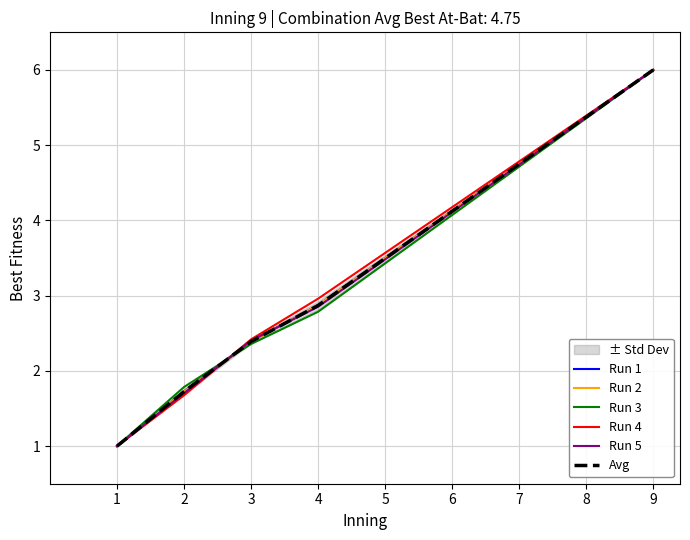

The value of Run 4 at 2 is 1.7. True or false?

True